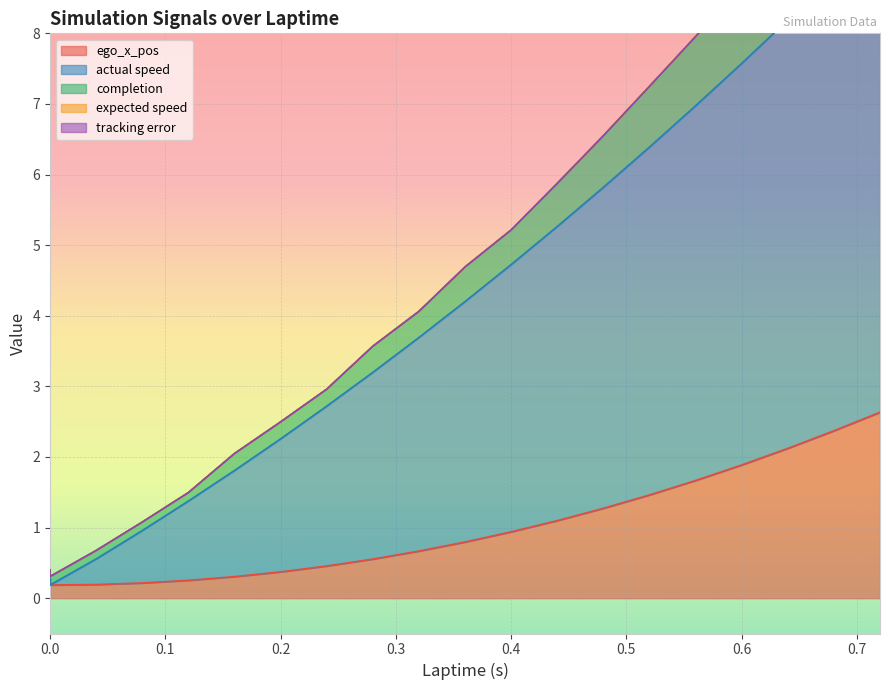

How many data points in actual speed are above 4?

10